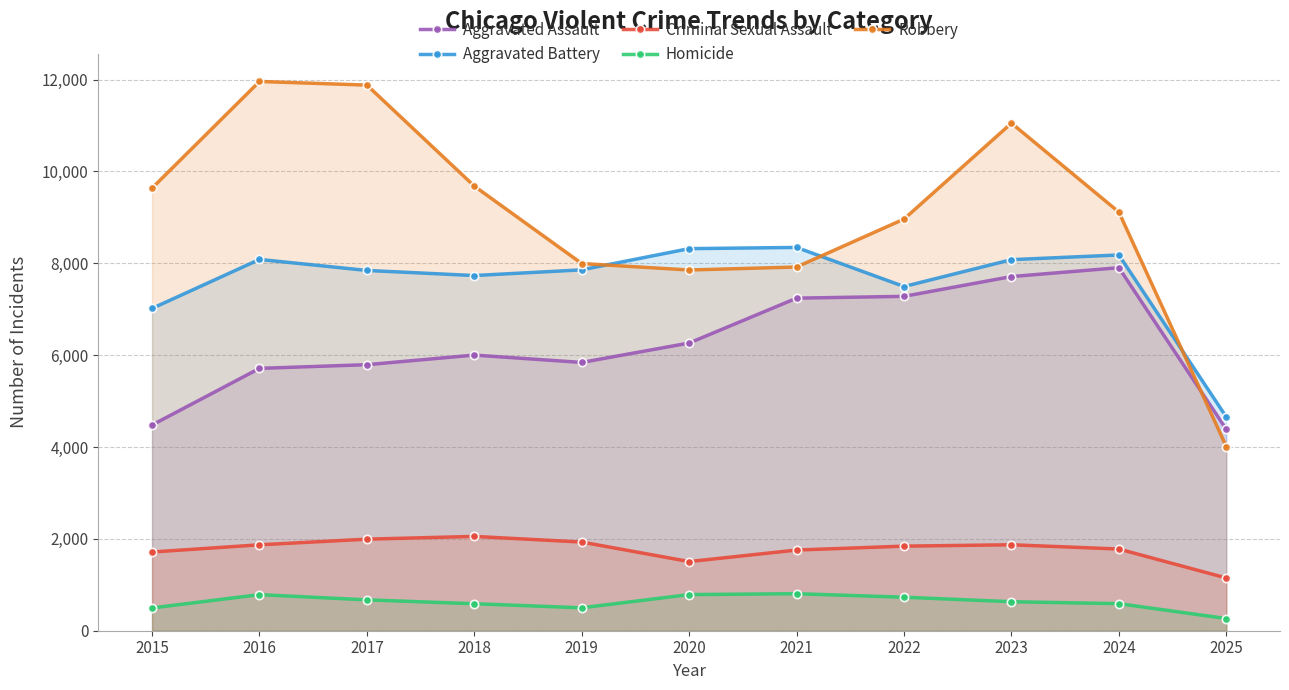

True or false: Criminal Sexual Assault and Aggravated Assault cross at least once.

False